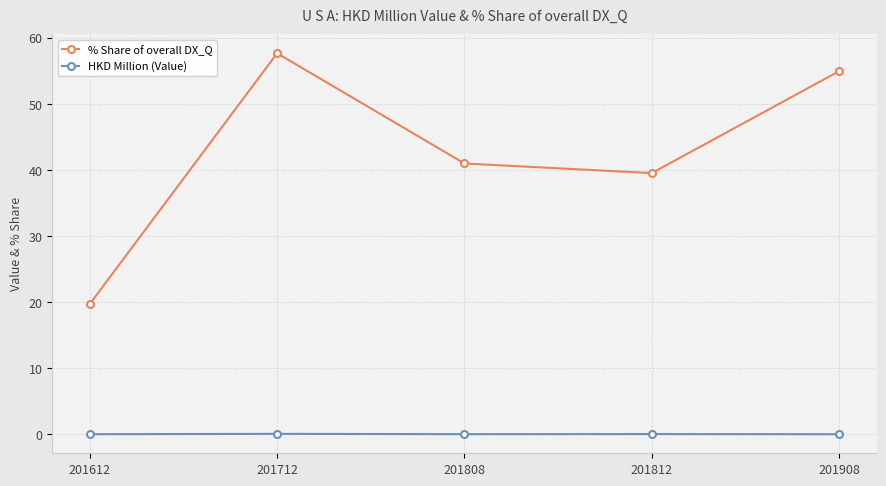

How many lines are shown in the chart?

2